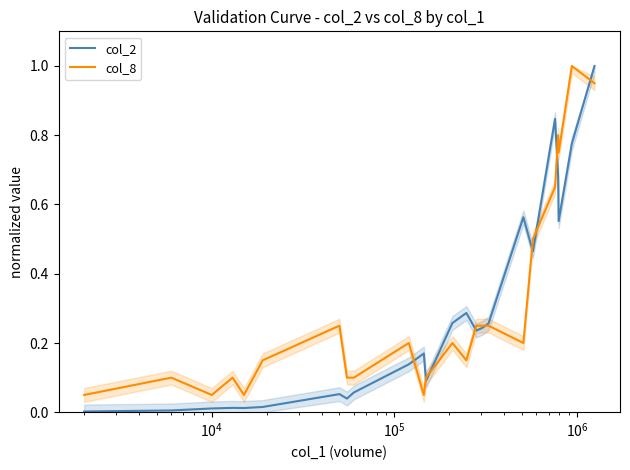

What is the highest value of the col_2 series?

1.0